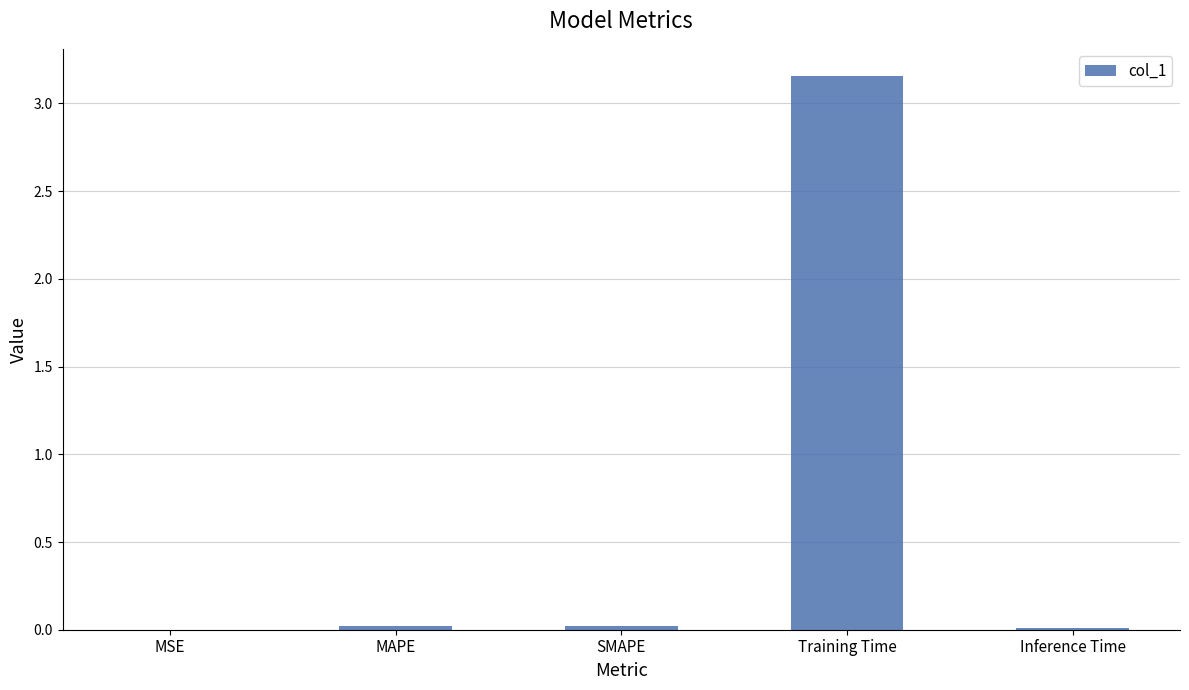

True or false: the data shows 0.0 at MAPE.

True